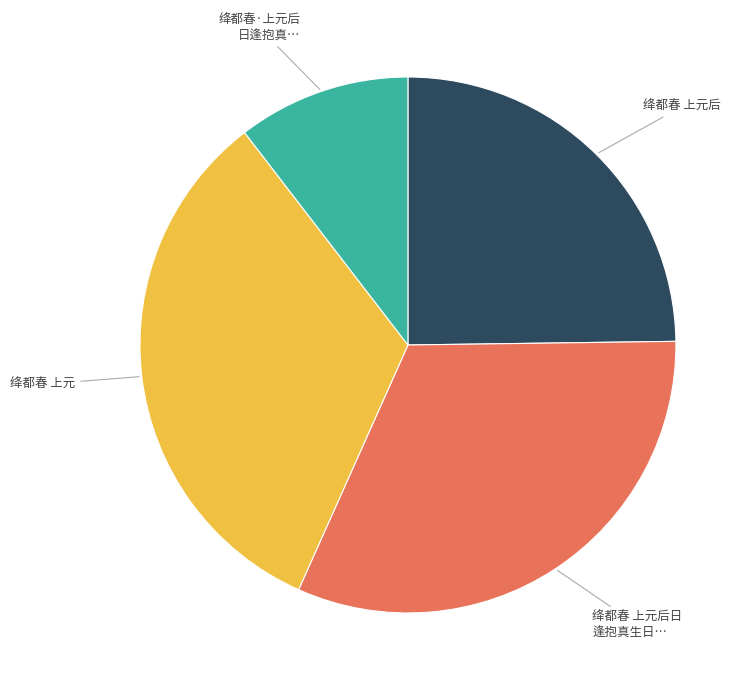

Is there any slice that represents more than half of the pie?

No